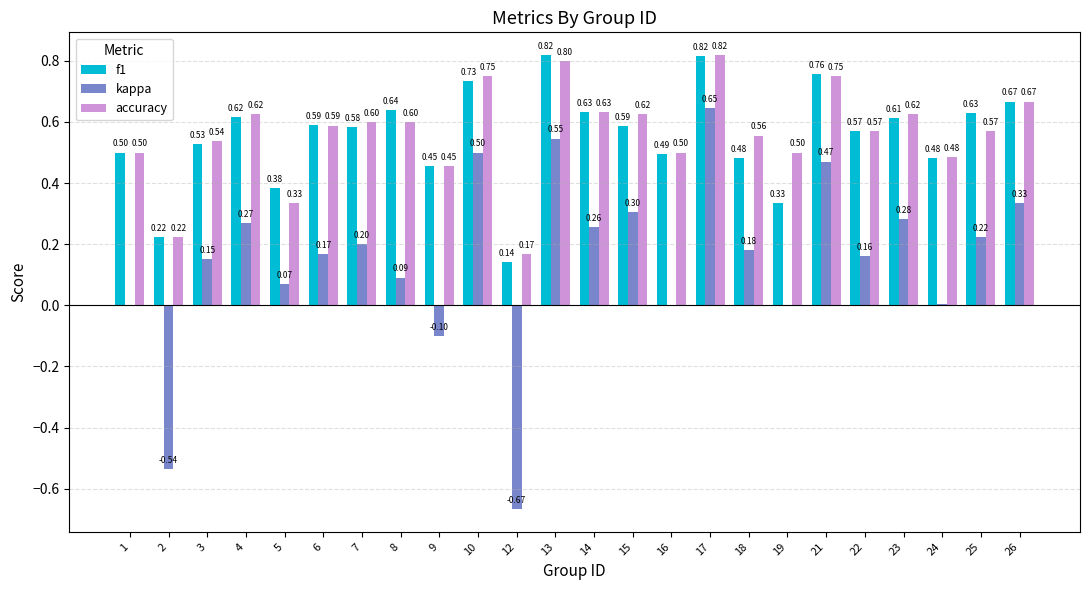

Which series has the largest total across all categories?

accuracy